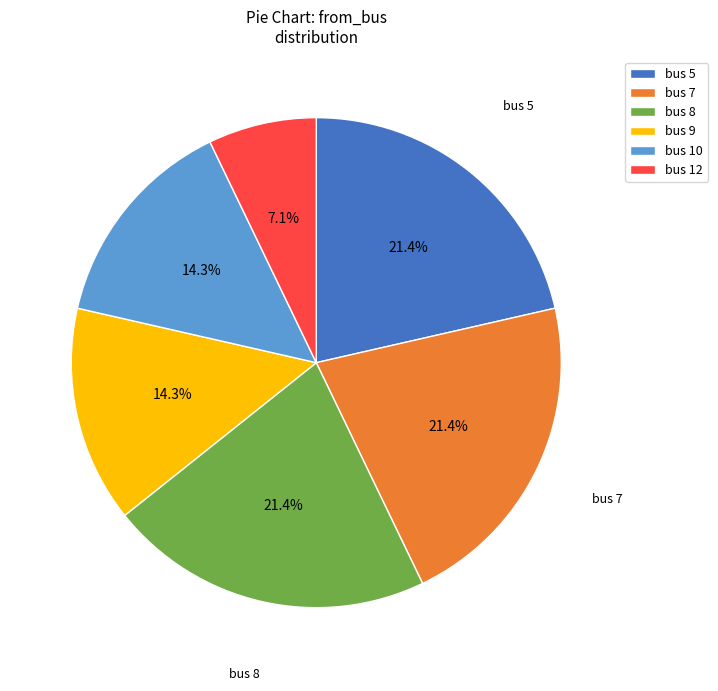

Does any single category account for the majority?

No